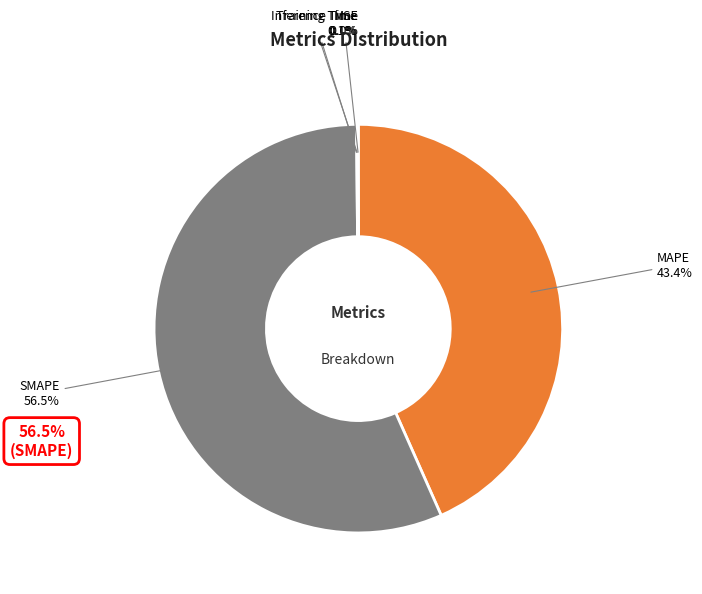

The Training Time slice represents 0% of the pie. True or false?

True